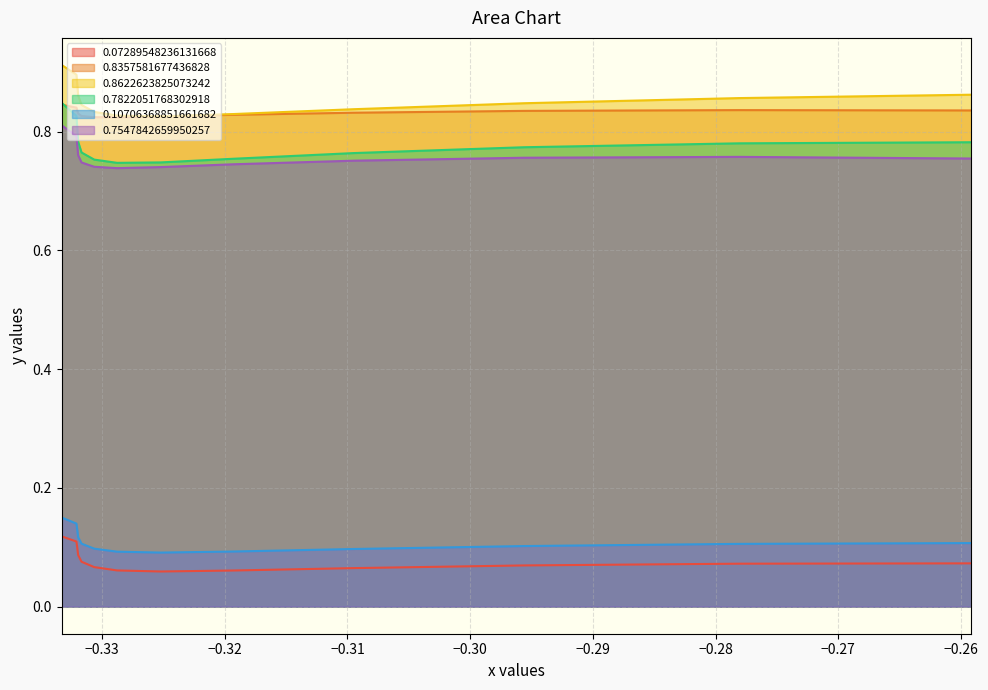

List the series in order of their peak value, lowest first.

0.07289548236131668, 0.10706368851661682, 0.7547842659950257, 0.8357581677436828, 0.7822051768302918, 0.8622623825073242